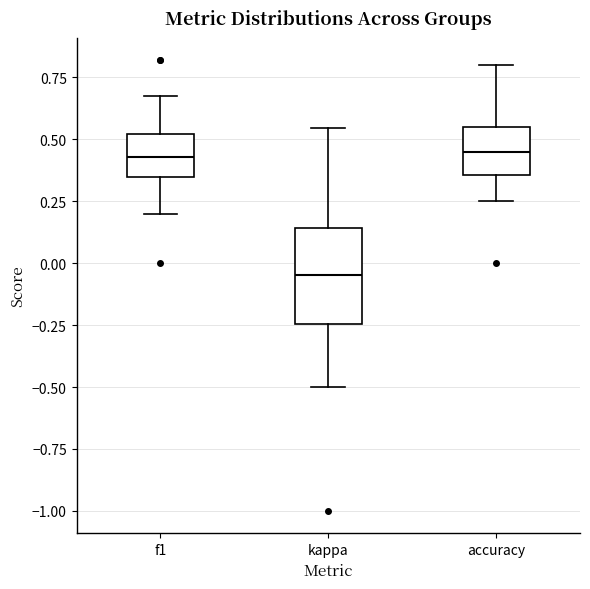

Which box's median line is the lowest?

kappa